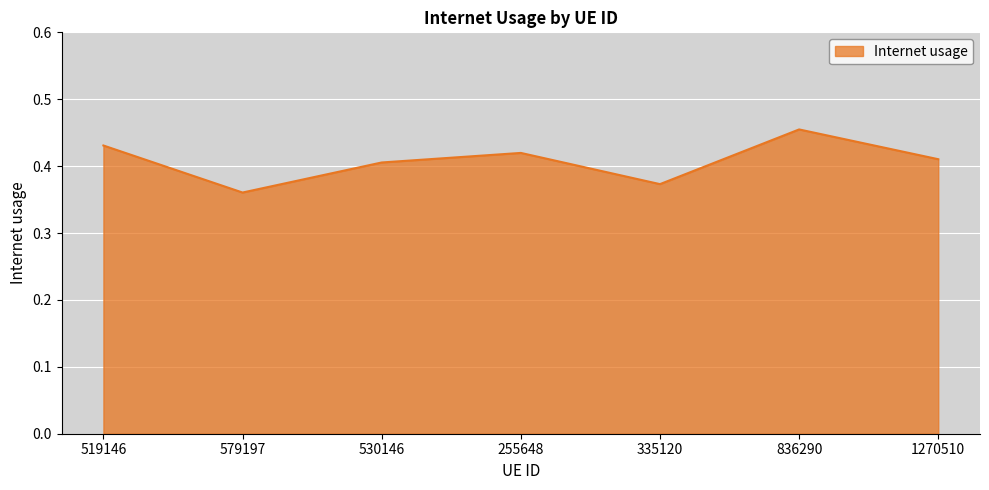

True or false: there are more than 1 points higher than both neighbors.

True